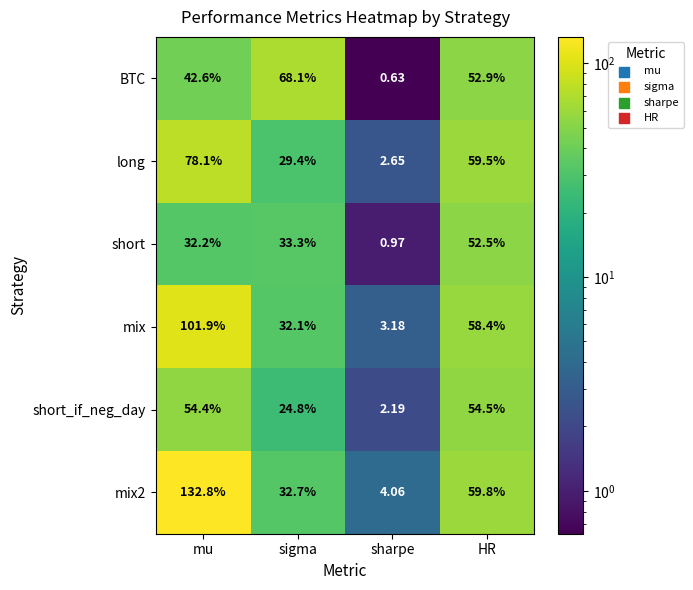

Where is mix nearest to the value 52?

HR